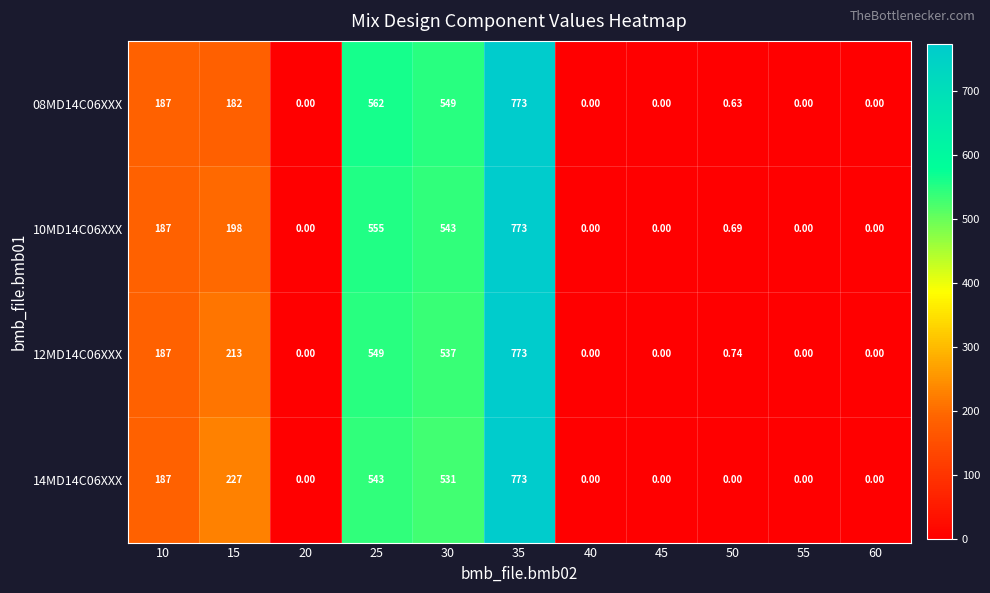

Is the value of 08MD14C06XXX at 60 greater than the value of 12MD14C06XXX at 50?

No